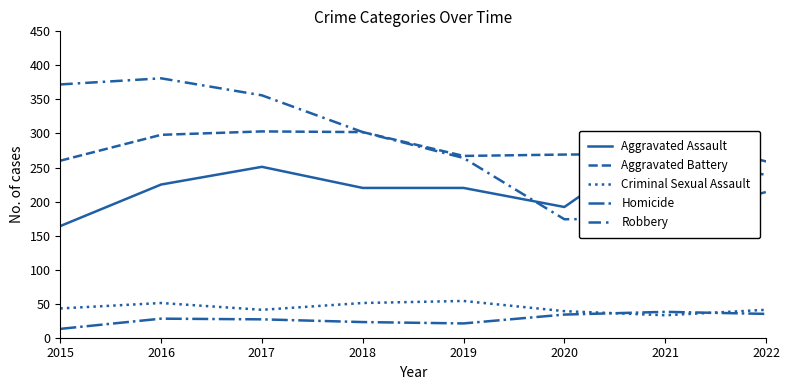

Which label corresponds to the smallest value in the chart?

2015